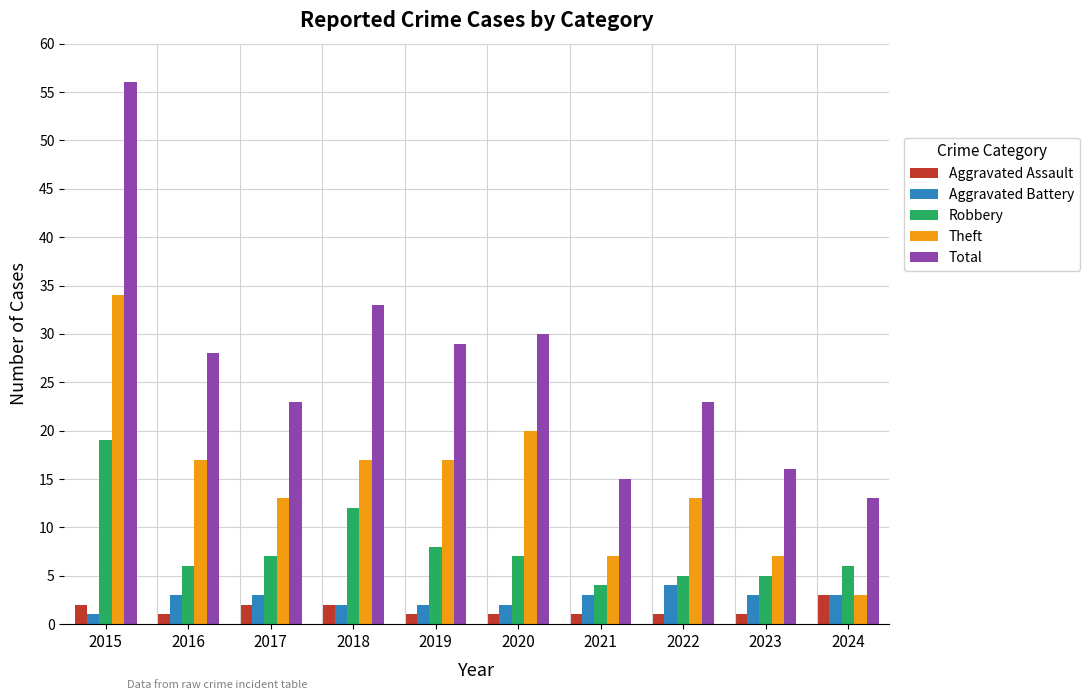

At how many categories does at least one series exceed 55?

1